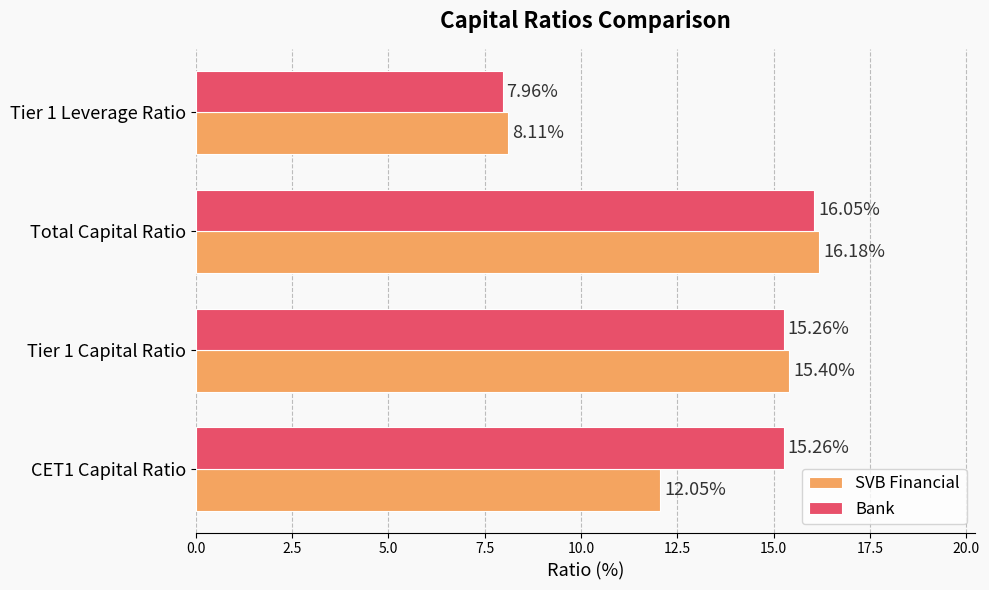

Which series has the largest range (max minus min)?

Bank